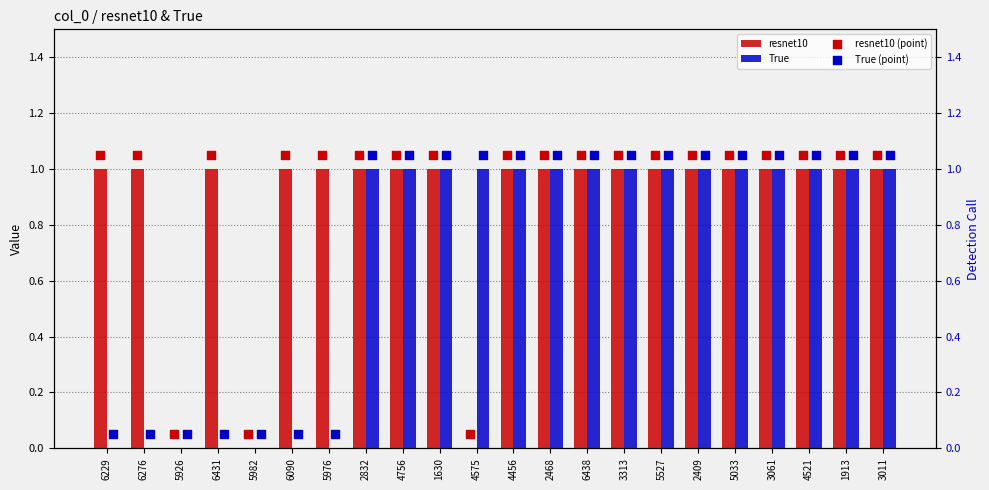

True or false: True has a value of 0 at 5982.

True